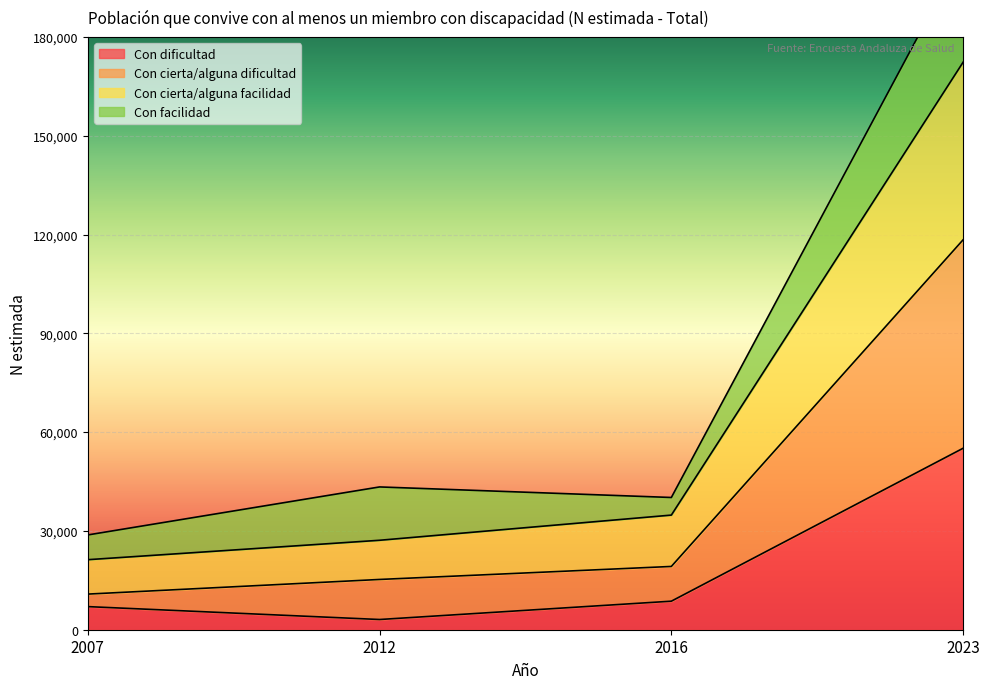

True or false: Con cierta/alguna dificultad has a value of 19787 at 2007.

False